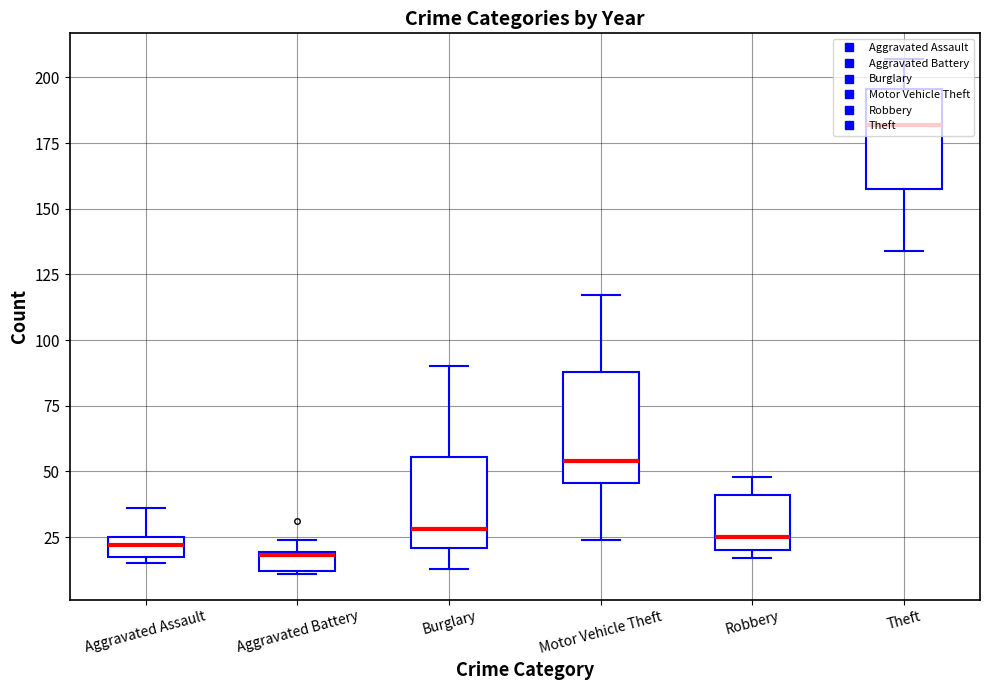

The value of Aggravated Assault at 2019 is 15. True or false?

True